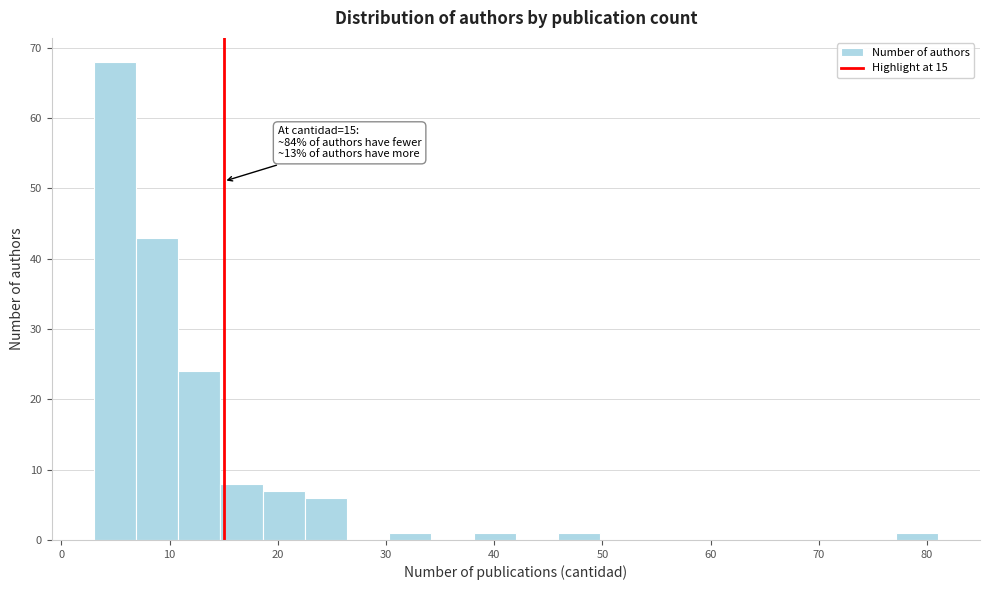

Around what value on the x-axis is the tallest bar? Give the approximate position of its centre, as read against the axis.

5